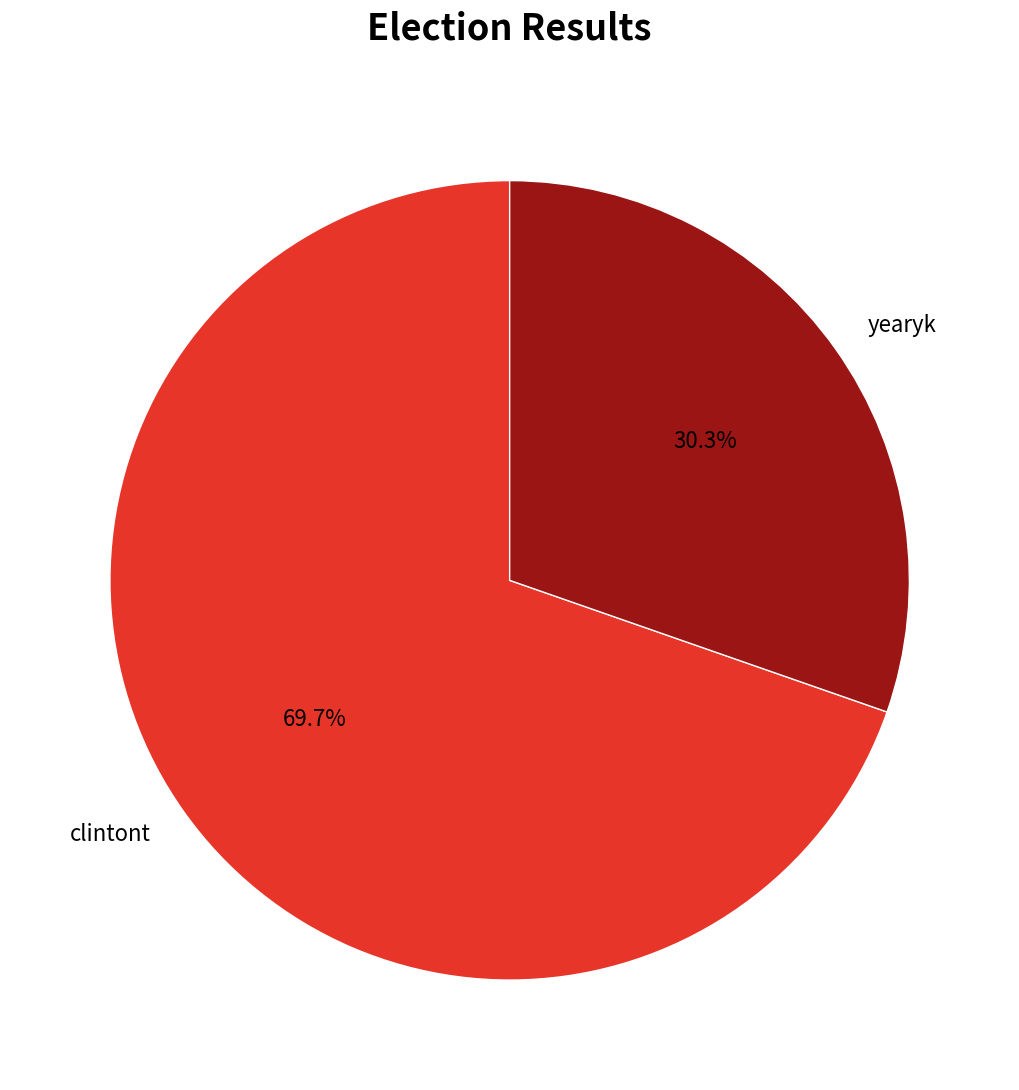

Which has a higher value, clintont or yearyk?

clintont